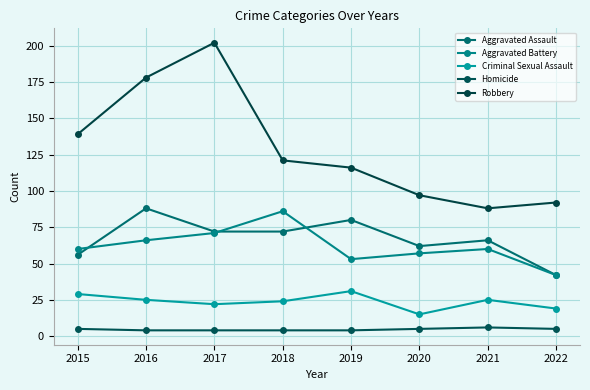

Is it true that Homicide equals 4 at 2016?

True